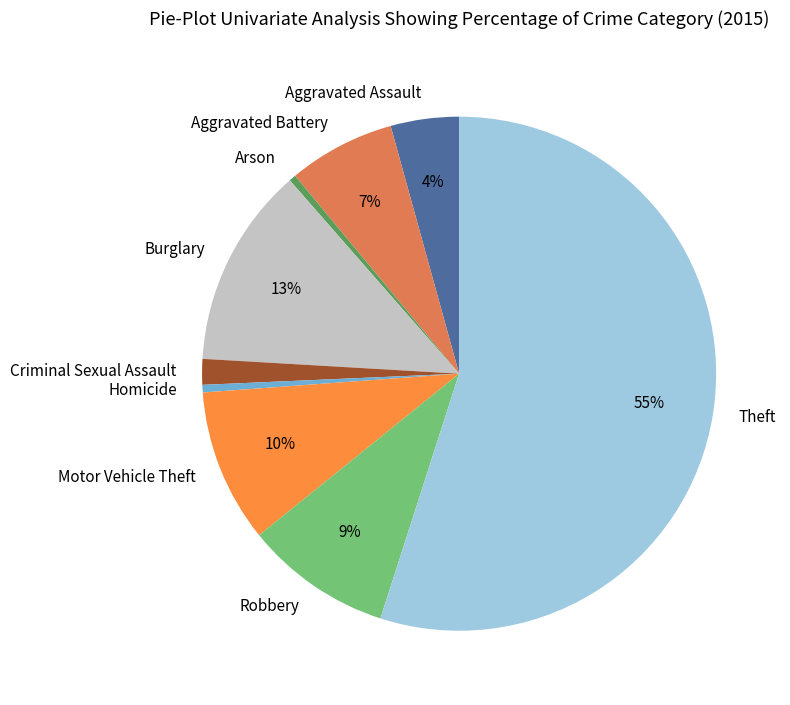

The Theft slice represents 55% of the pie. True or false?

True